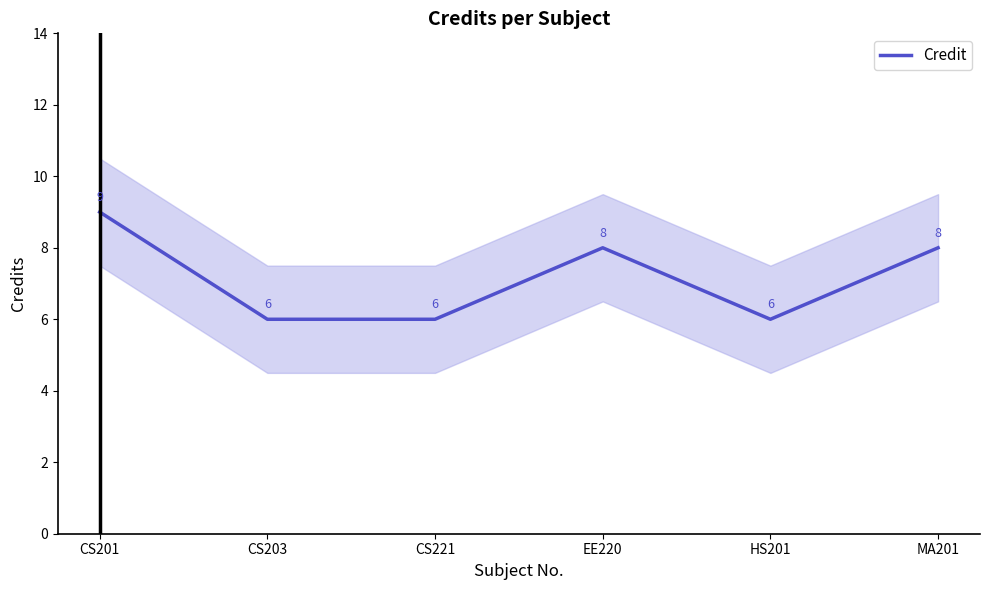

Rank the categories by value from lowest to highest.

CS203, CS221, HS201, EE220, MA201, CS201